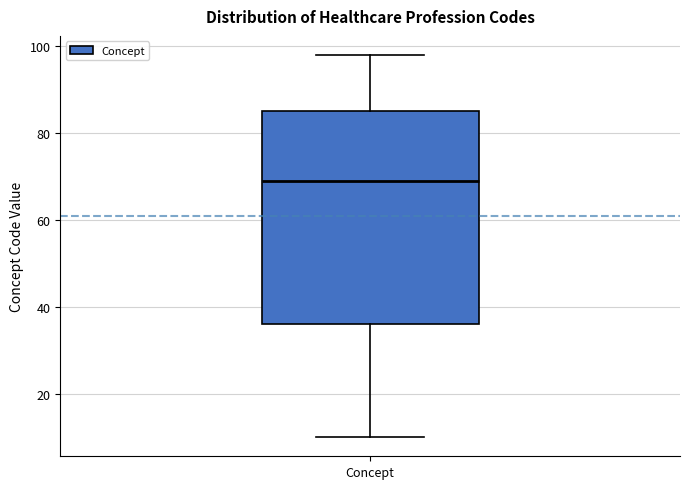

Read this box plot against the y-axis: the position of the median line, the range covered by the box, and the ends of both whiskers. The values are not printed on the chart, so give them approximately, as read against the axis.

median 70, box 36 to 86, whiskers 10 to 98